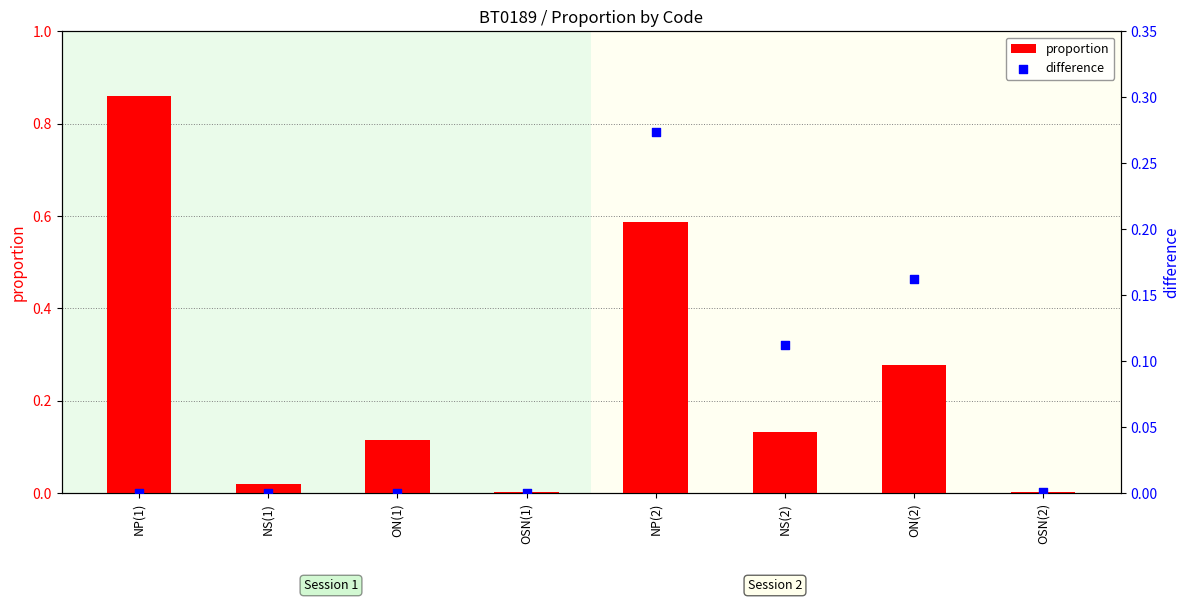

What are all the series names shown in the legend?

proportion, difference